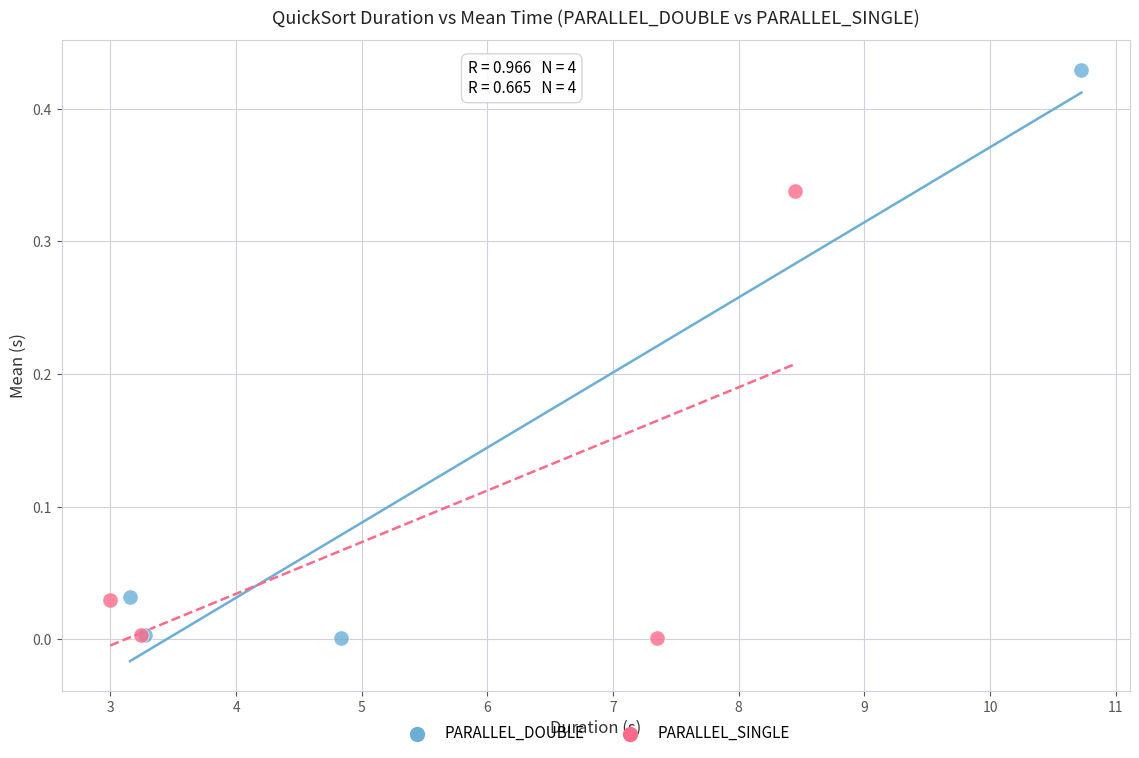

Which series has the largest Y range (max minus min)?

PARALLEL_DOUBLE